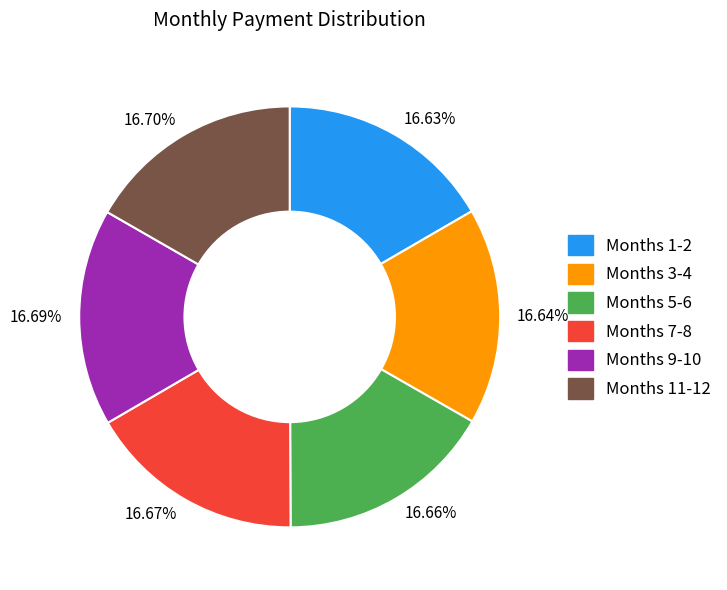

Approximately how many times larger is the value at Months 9-10 compared to Months 11-12?

1.0